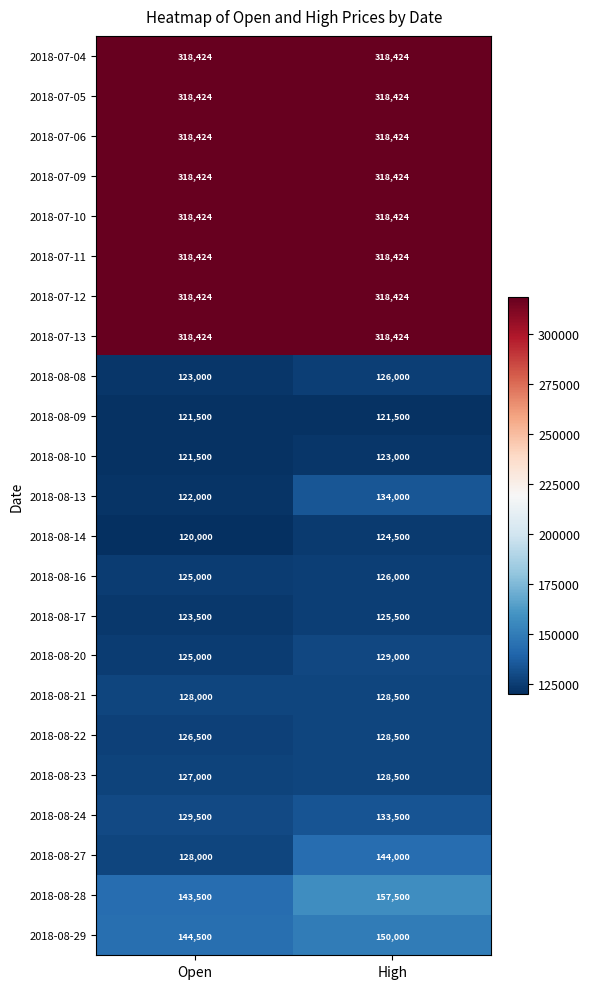

Where is 2018-08-27 nearest to the value 136000?

Open